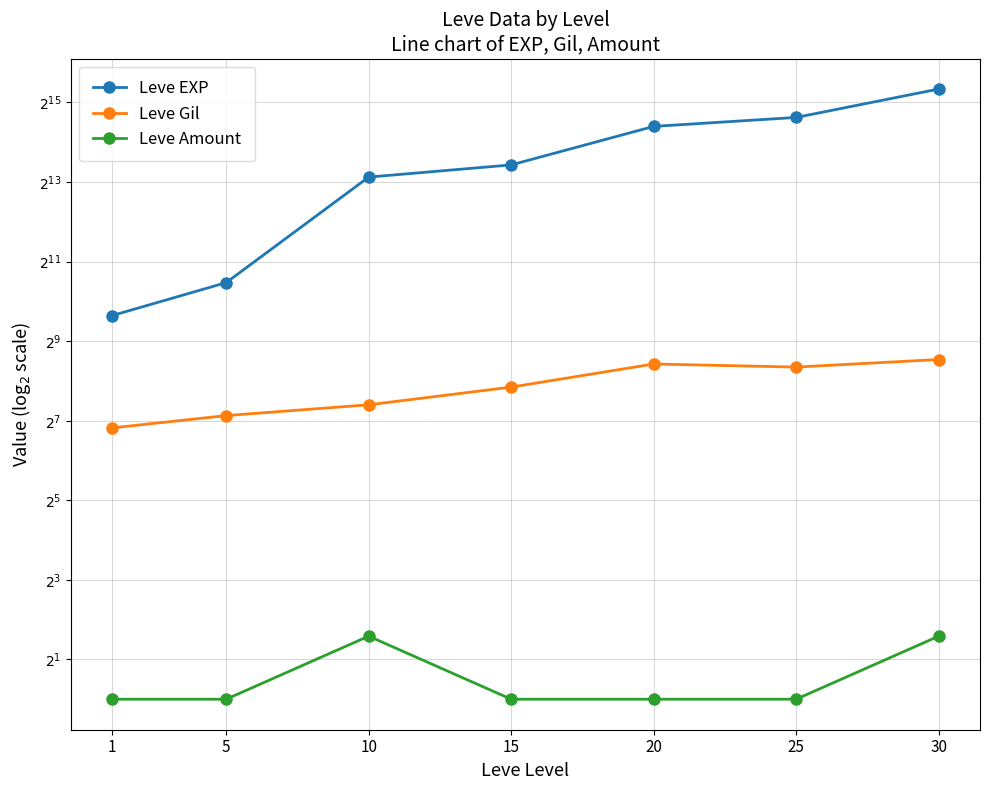

Which series has the largest total across all categories?

Leve EXP